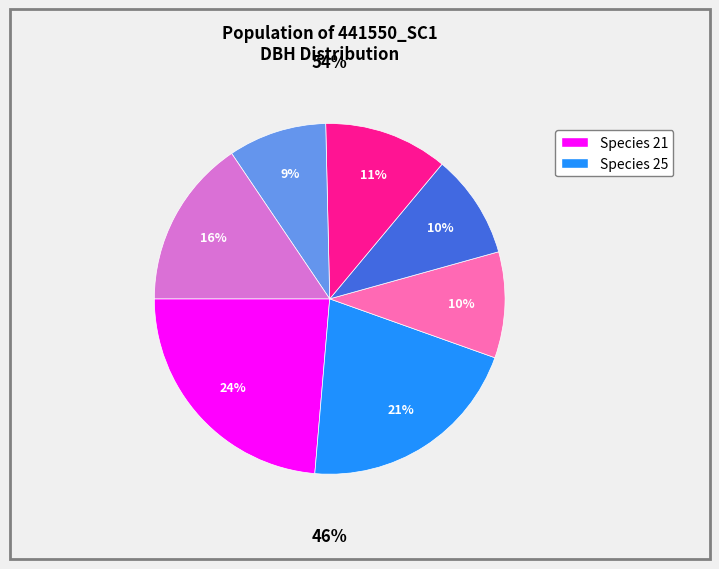

Count the number of slices in the pie.

7